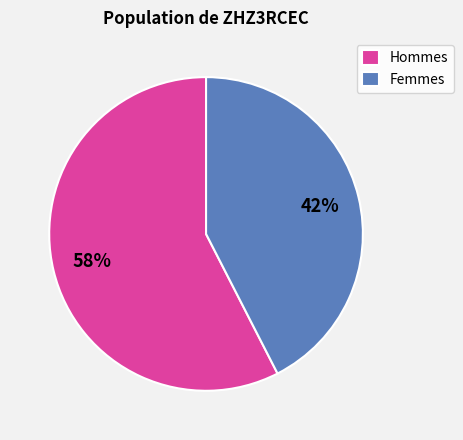

To the nearest percent, what is the combined percentage of Femmes and Hommes?

100%